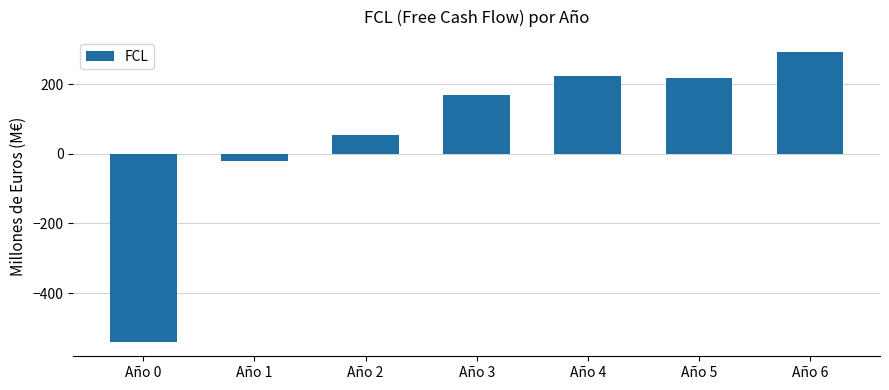

Rank the categories by value from highest to lowest.

Año 6, Año 4, Año 5, Año 3, Año 2, Año 1, Año 0